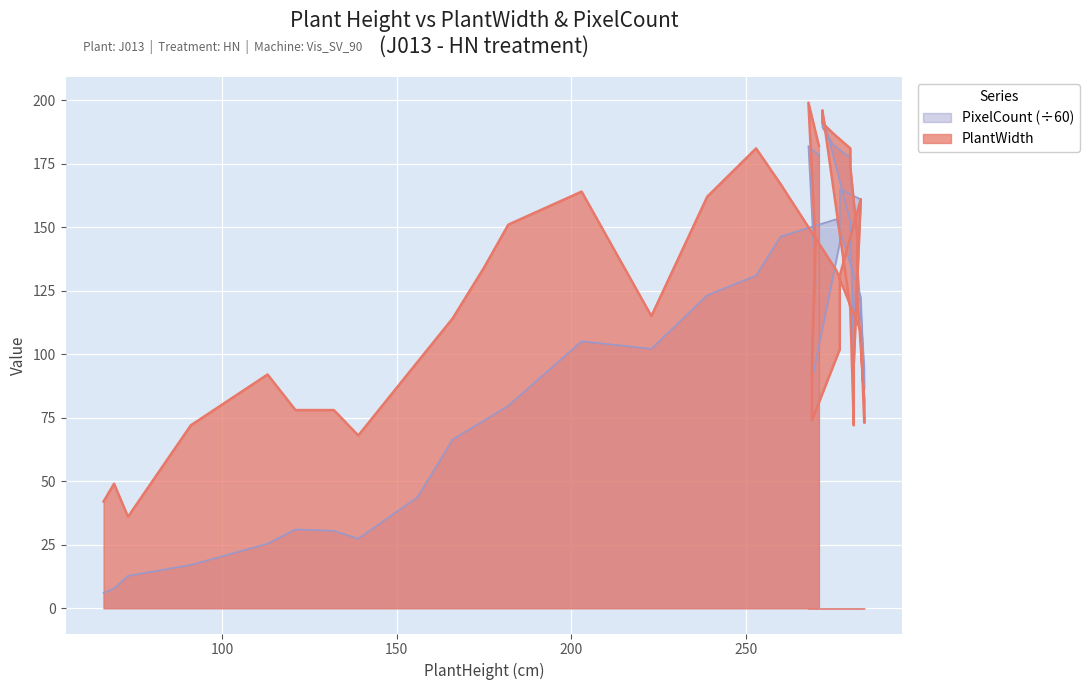

How many intersections are there between PlantWidth and PixelCount?

6